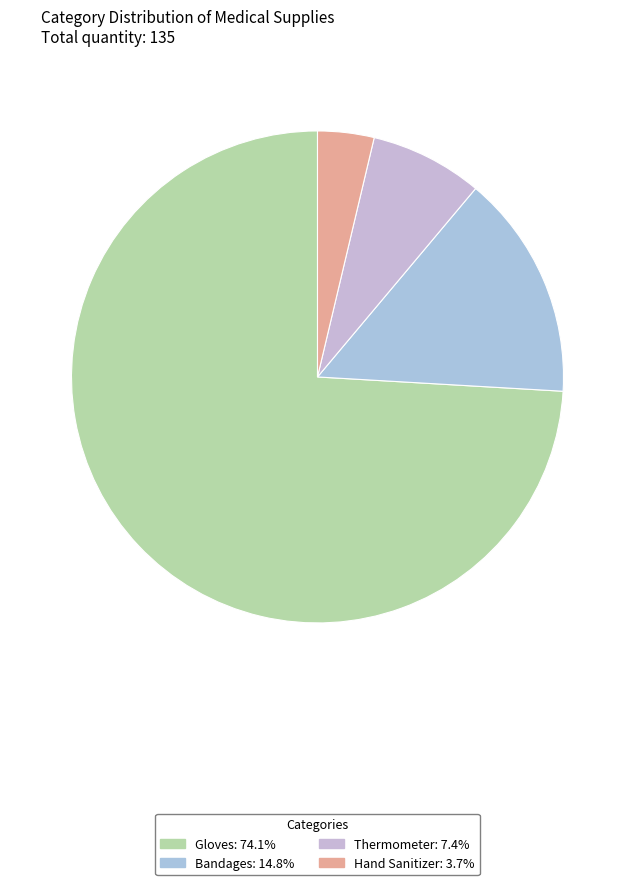

How many slices are in this pie chart?

4